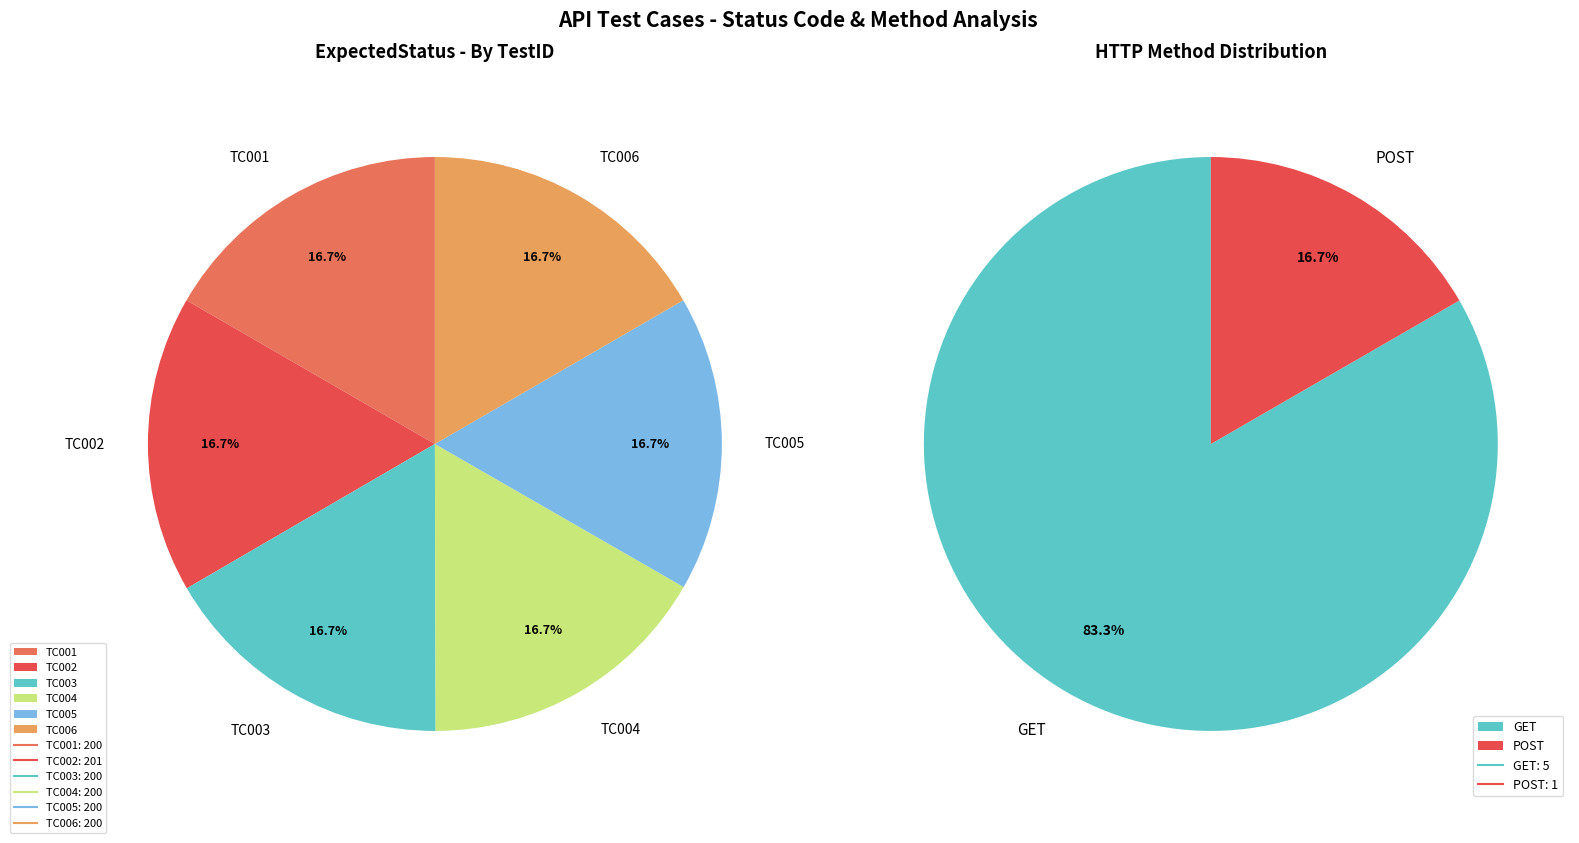

What is the largest slice in the pie chart?

TC002